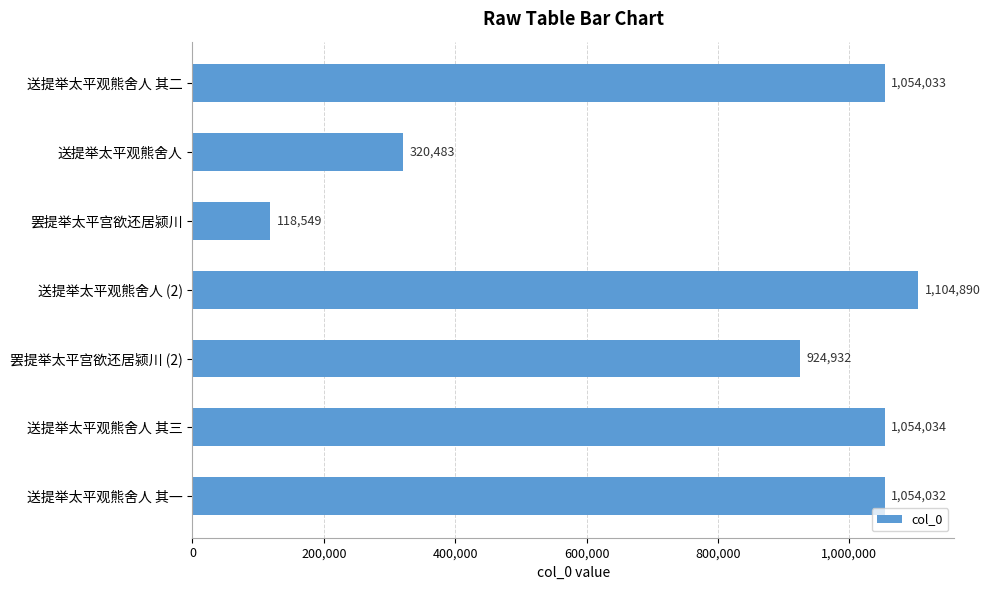

What is the difference between the second highest and second lowest values?

733551